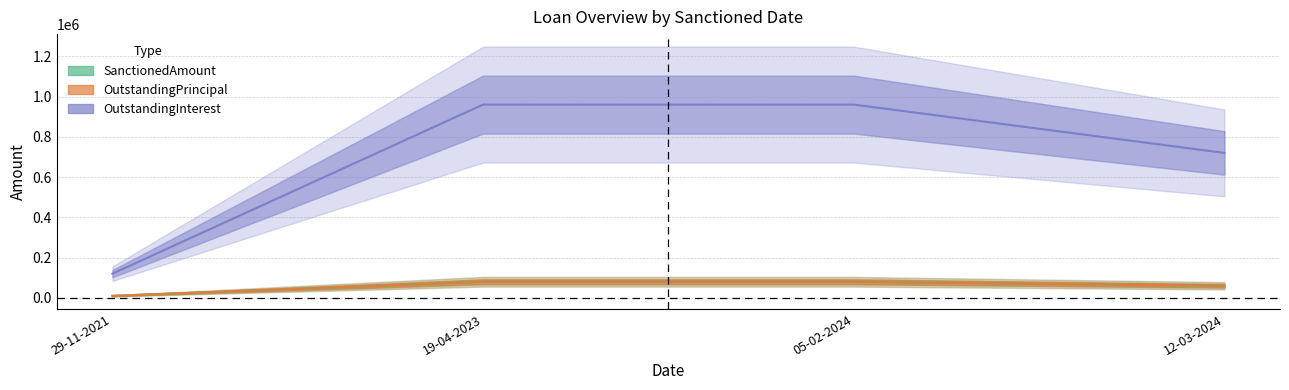

Count the number of categories in the chart.

4